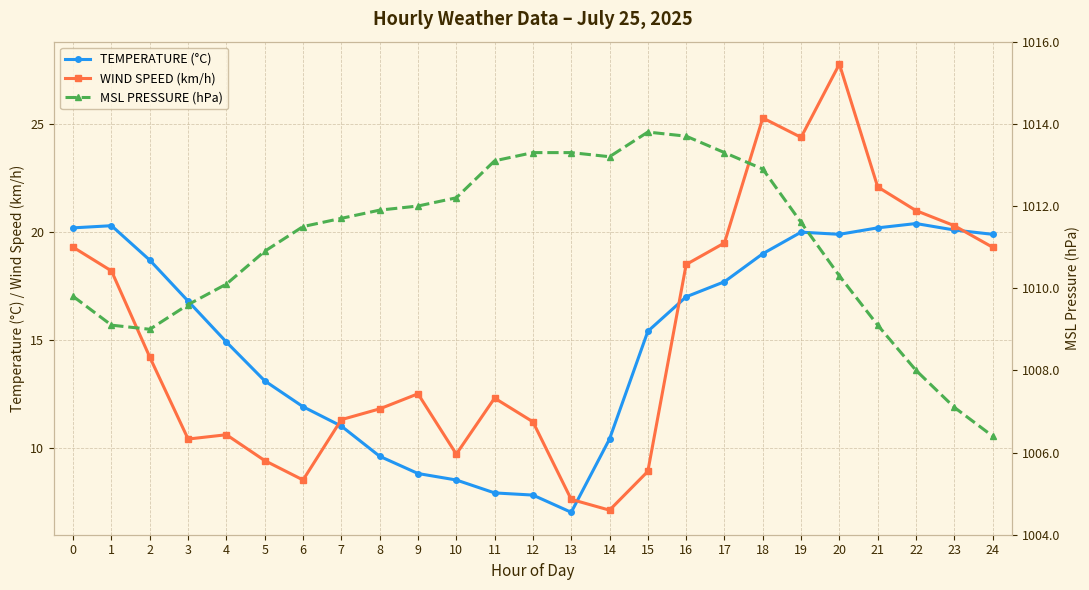

How many categories are shown in the chart?

25